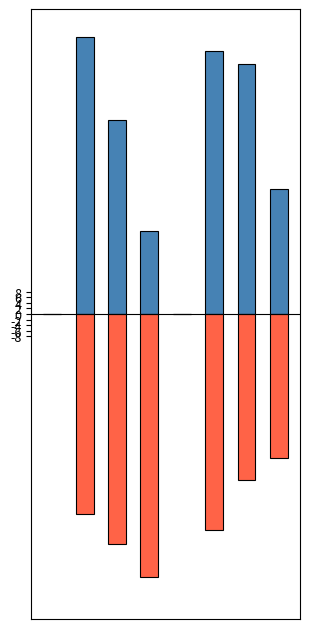

What is the maximum value shown in the chart?

100